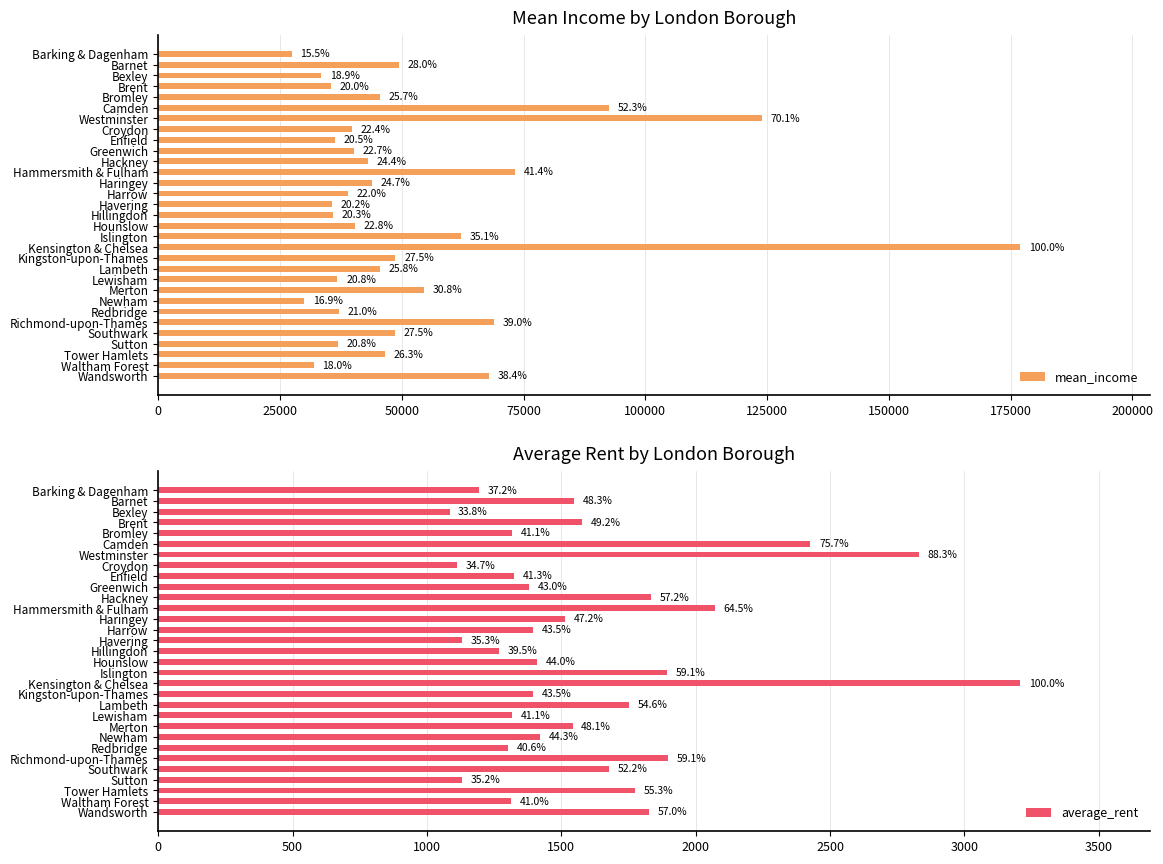

Which series changed the most between Hillingdon and Hounslow?

mean_income